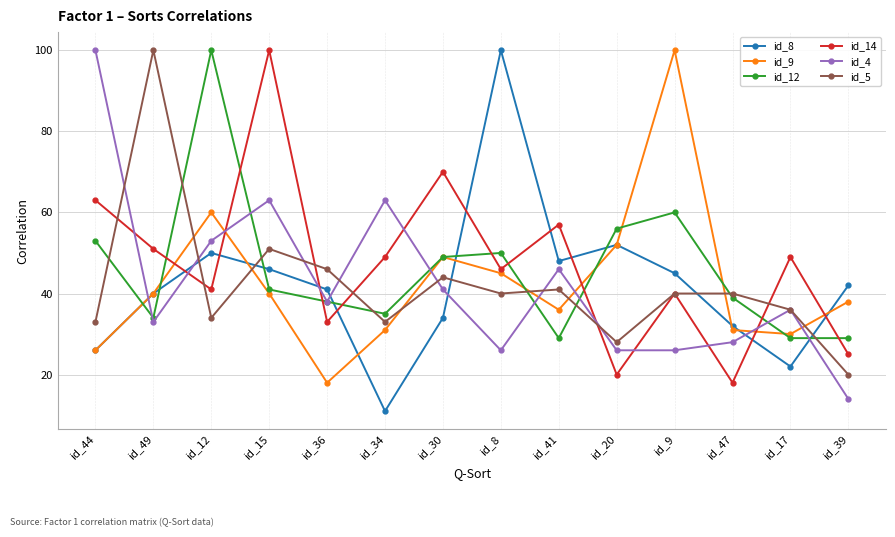

The id_12 series shows 18 at id_41. True or false?

False